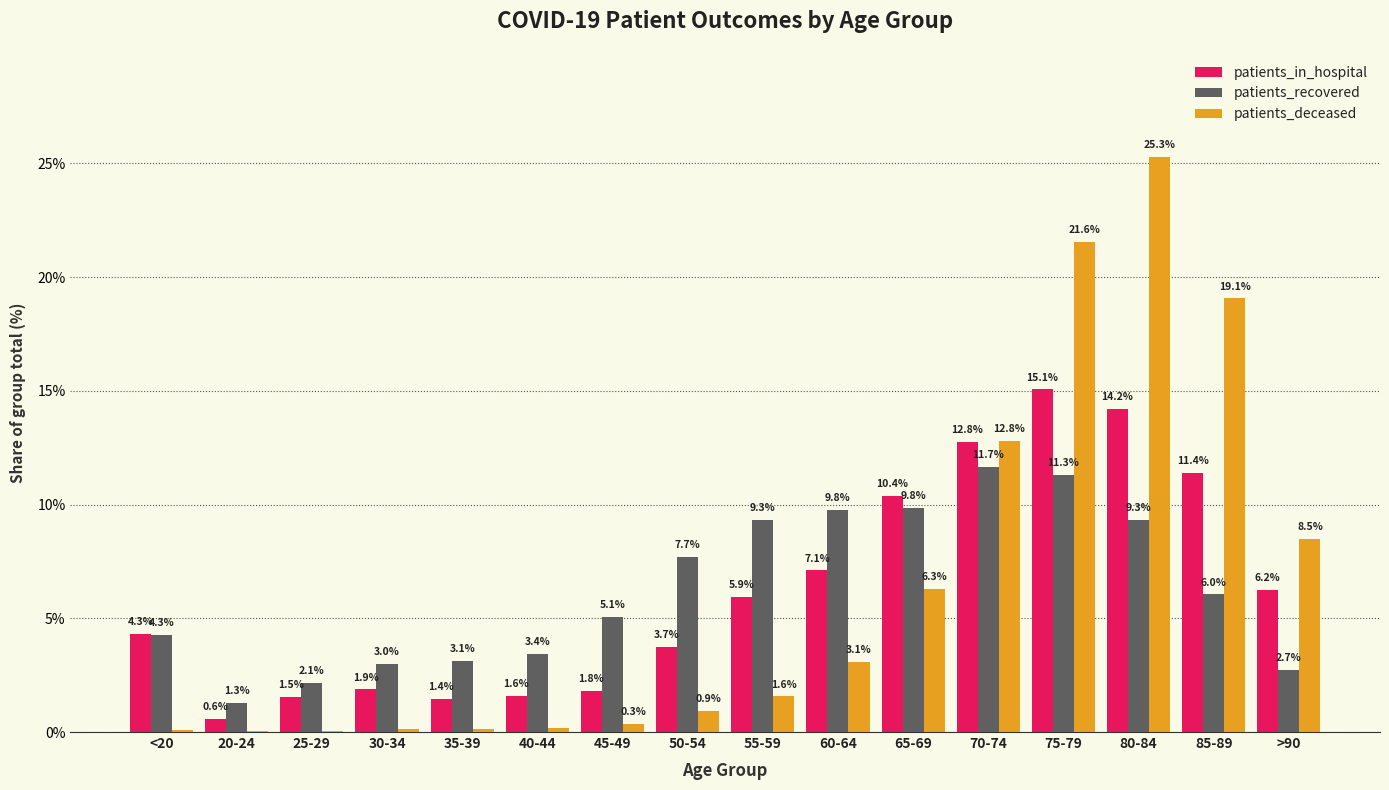

The value of patients_recovered at >90 is 2.7. True or false?

True